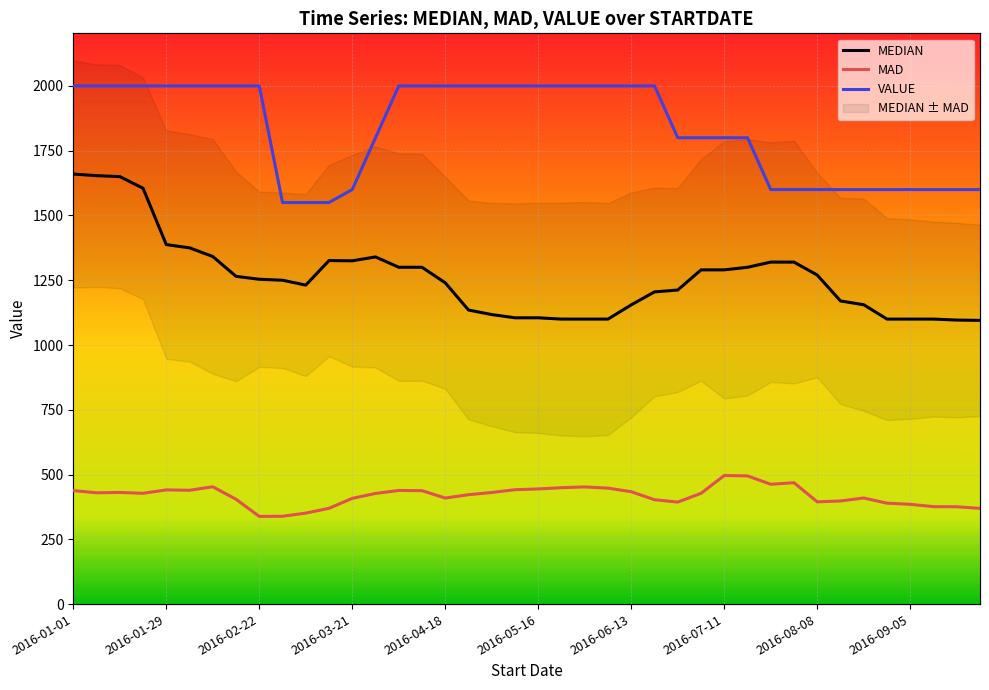

What position from the left is 2016-05-16?

21